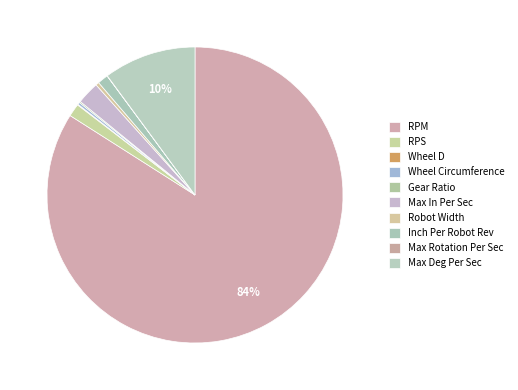

True or false: Wheel Circumference accounts for 0% of the total.

True